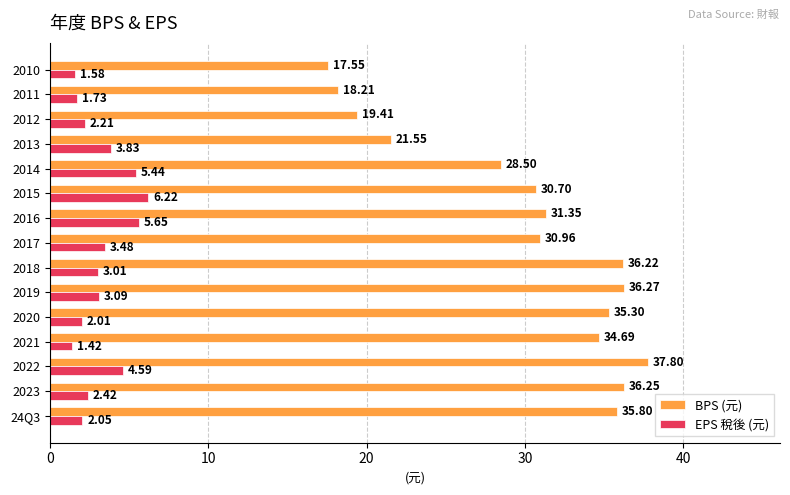

What is the difference between the maximum and second lowest values in the EPS 稅後 (元) series?

4.6